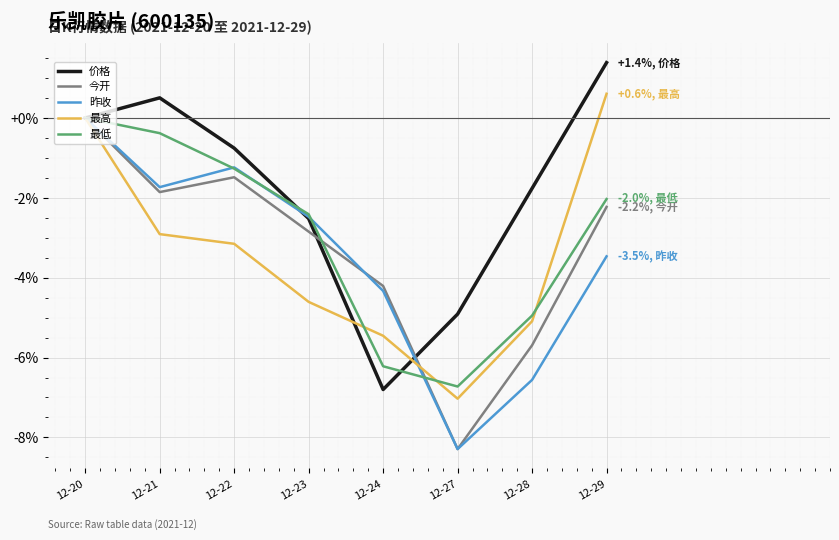

At which category is the sum across all series the highest?

12-20